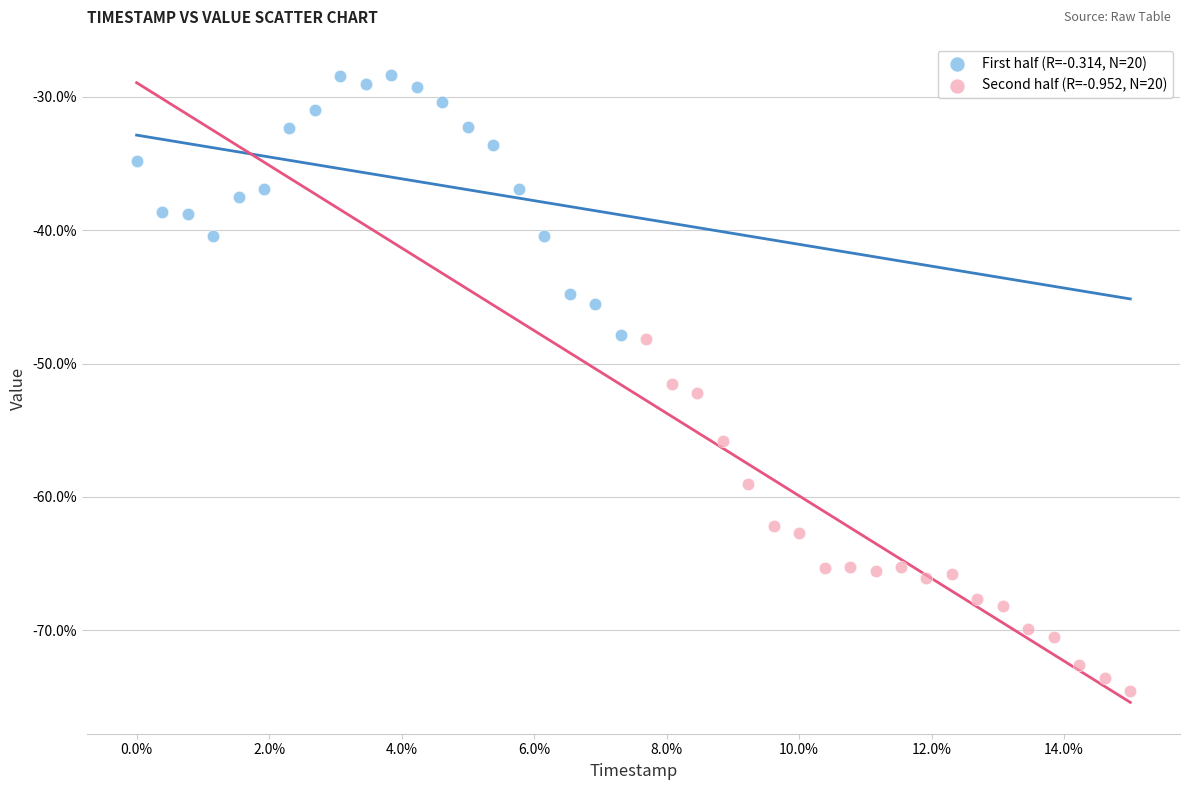

Which series has the widest spread of Y values?

Second half (R=-0.952, N=20)